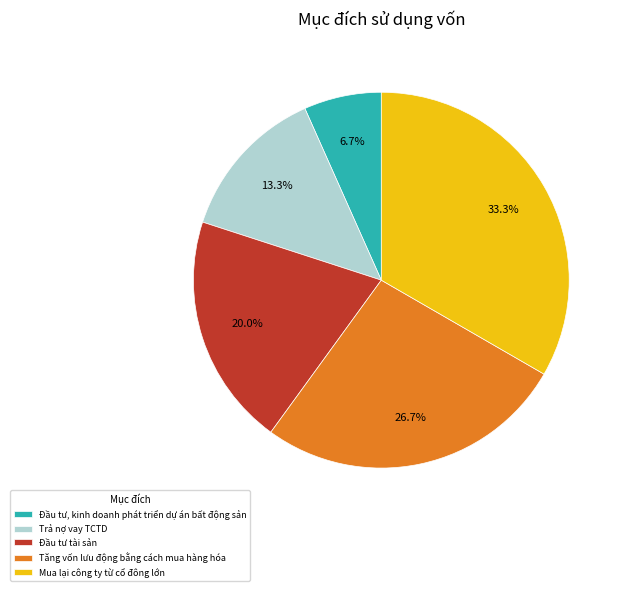

What percentage is NOT represented by Đầu tư, kinh doanh phát triển dự án bất động sản?

93.3%